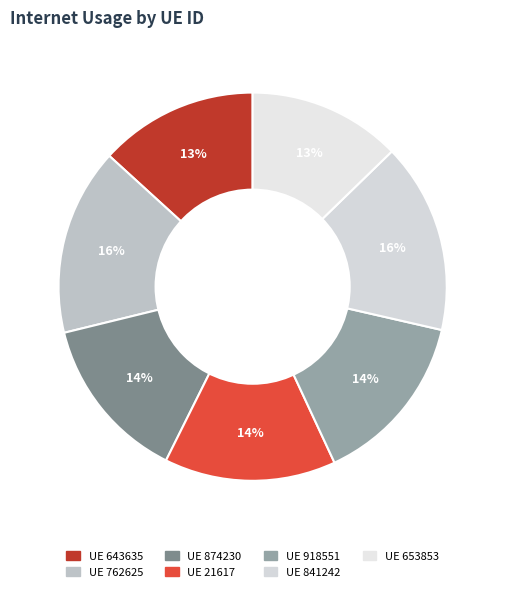

Rank the categories by value from lowest to highest.

653853, 643635, 874230, 21617, 918551, 762625, 841242